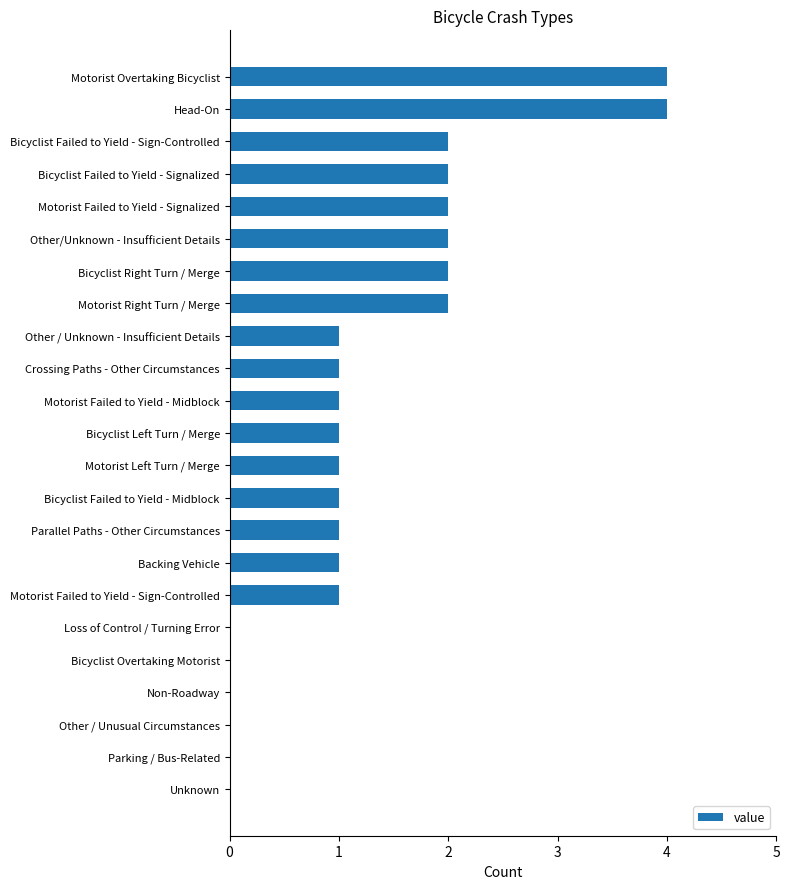

What is the sum of the values at Bicyclist Failed to Yield - Sign-Controlled and Other/Unknown - Insufficient Details?

4